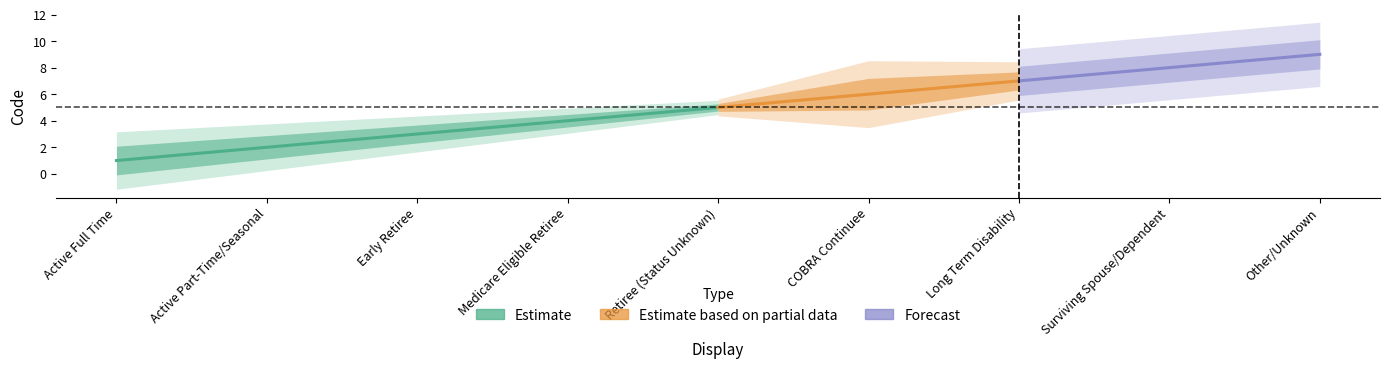

Reading right to left, extract all data points from this chart.

Other/Unknown=9	Surviving Spouse/Dependent=8	Long Term Disability=7	COBRA Continuee=6	Retiree (Status Unknown)=5	Medicare Eligible Retiree=4	Early Retiree=3	Active Part-Time/Seasonal=2	Active Full Time=1